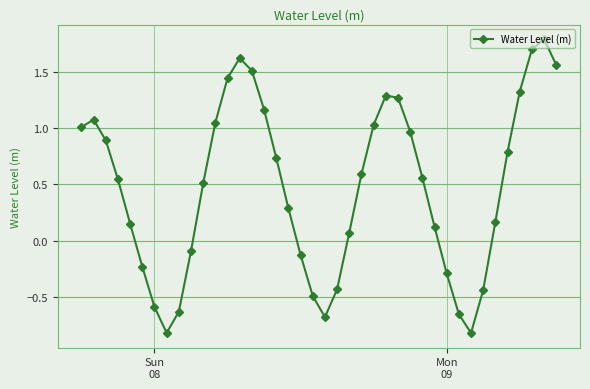

Does the chart have visible grid lines?

Yes